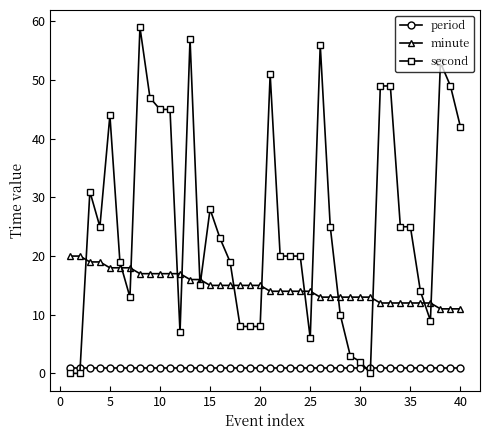

Which series has the largest range (max minus min)?

second